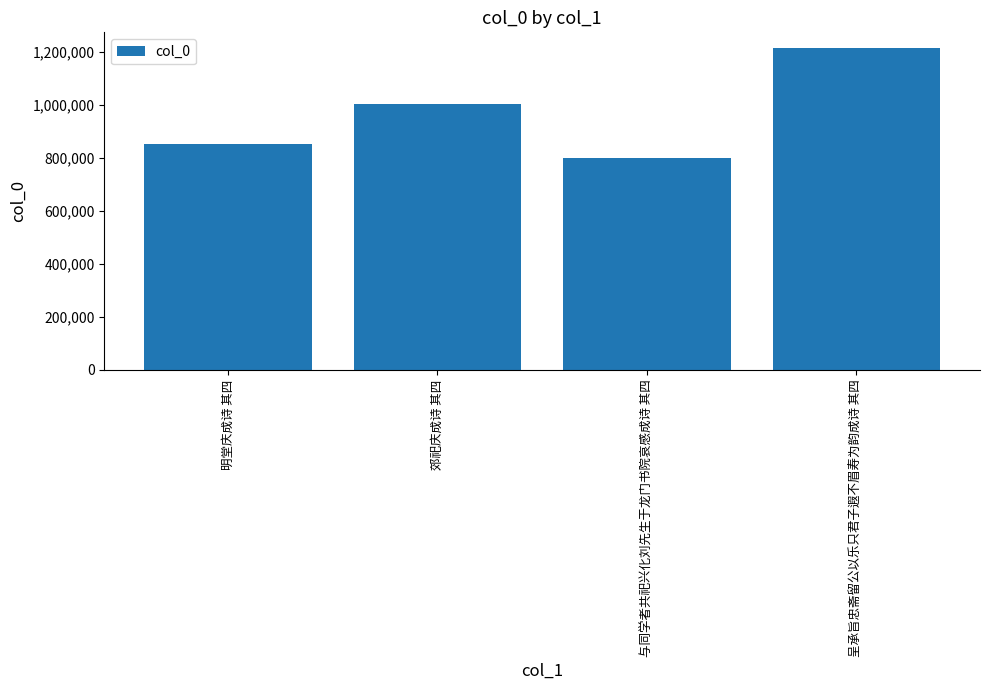

Which label corresponds to the smallest value in the chart?

与同学者共祀兴化刘先生于龙门书院哀感成诗 其四